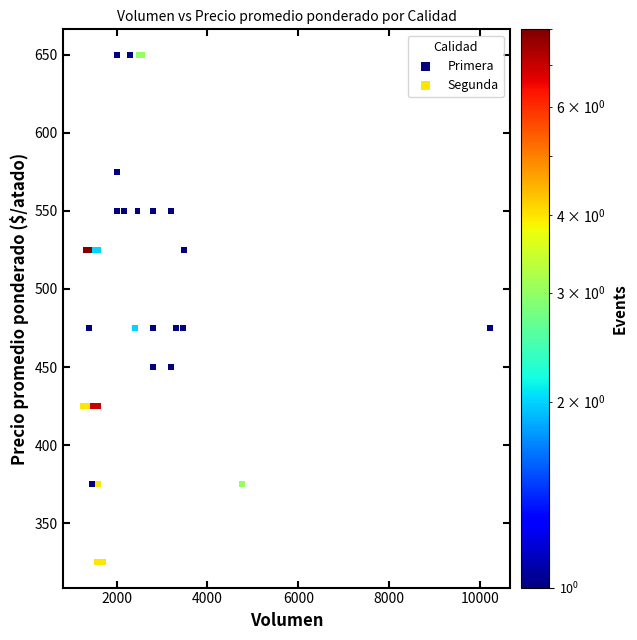

Which series has the largest Y range (max minus min)?

Primera